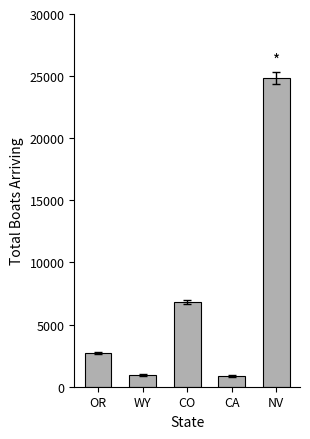

The chart shows a value of 2896.2 at CO. True or false?

False